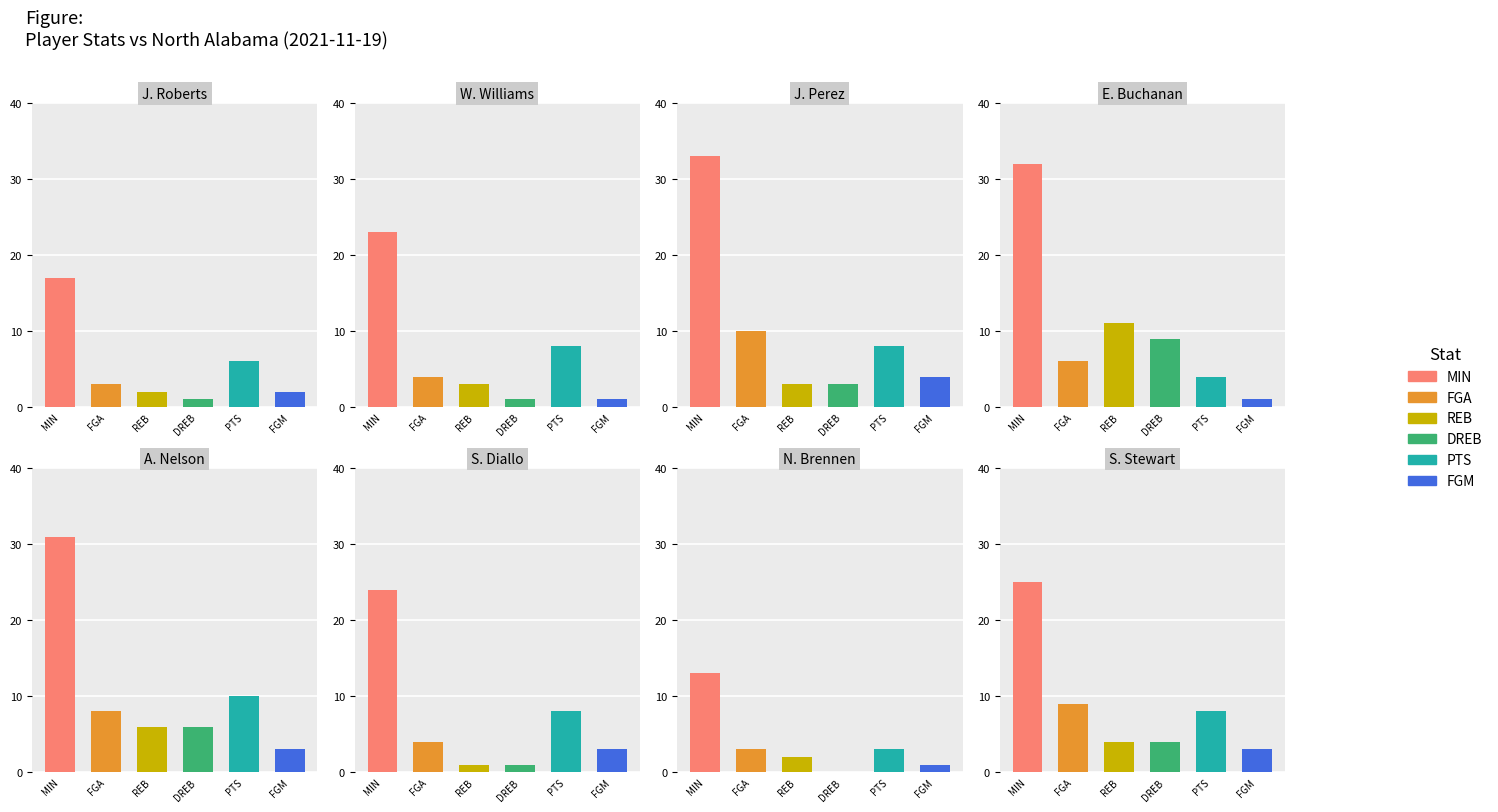

True or false: PTS has a value of 8 at 2.

True